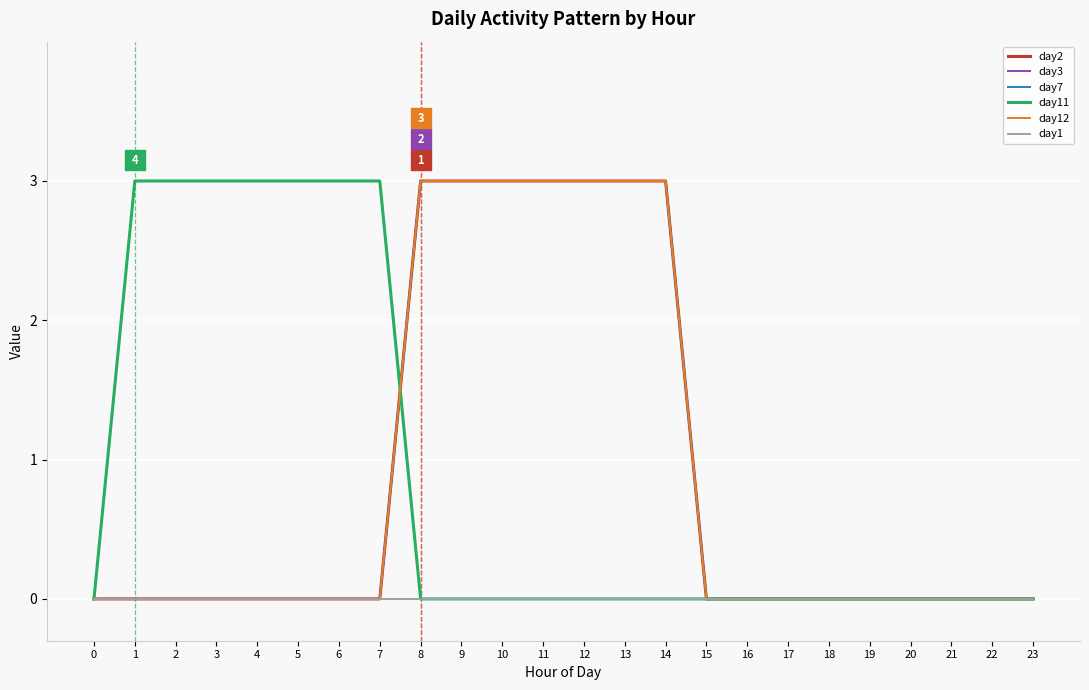

Which series has the largest range (max minus min)?

day2